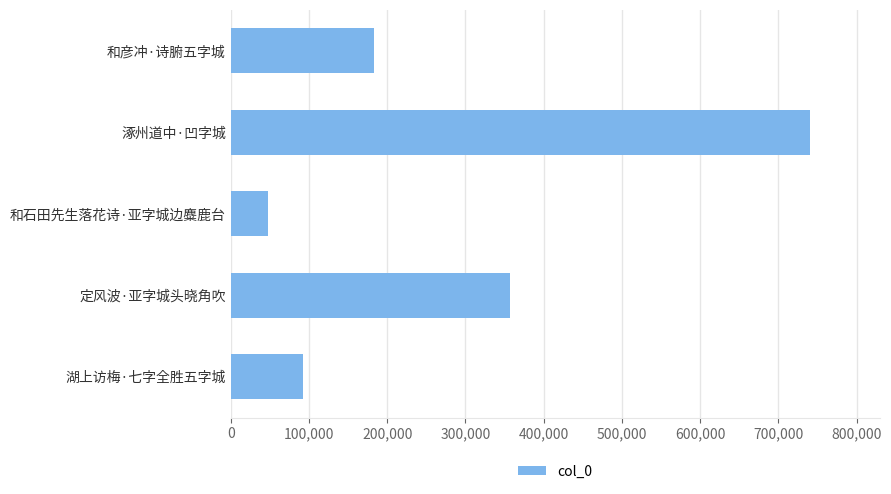

What is the difference between the maximum and minimum values?

692375